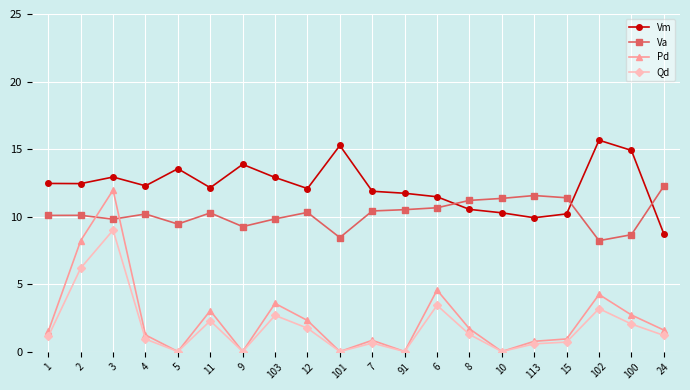

What is the highest value of the Qd series?

9.0